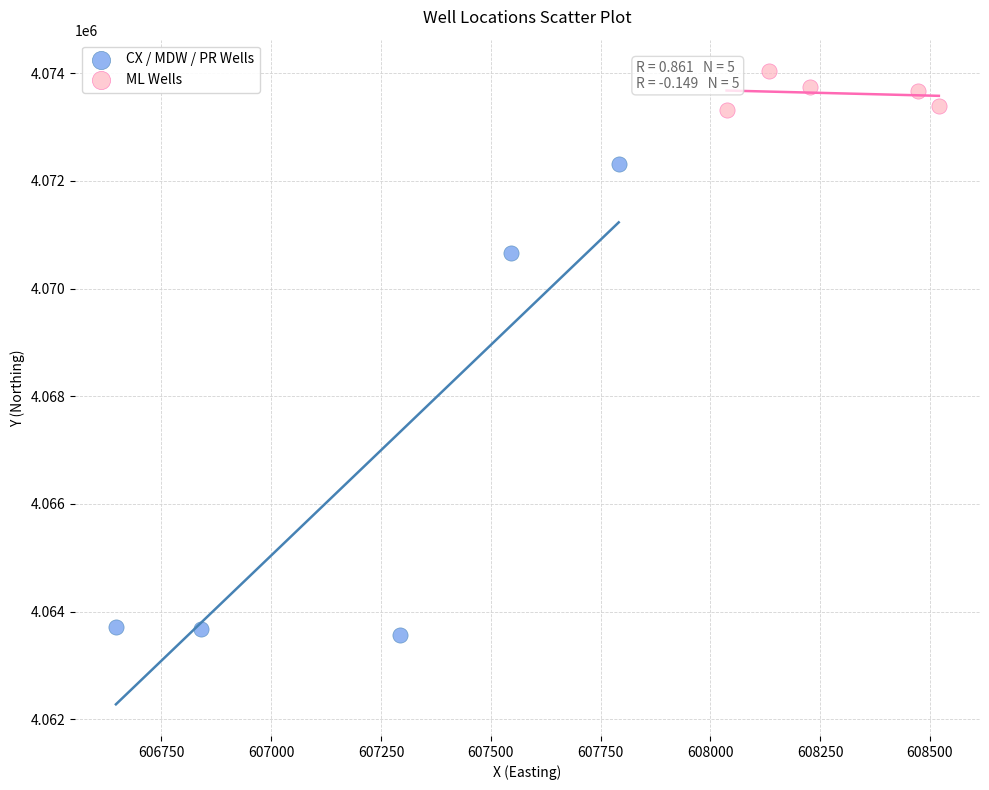

Which series contains the highest Y value?

ML Wells